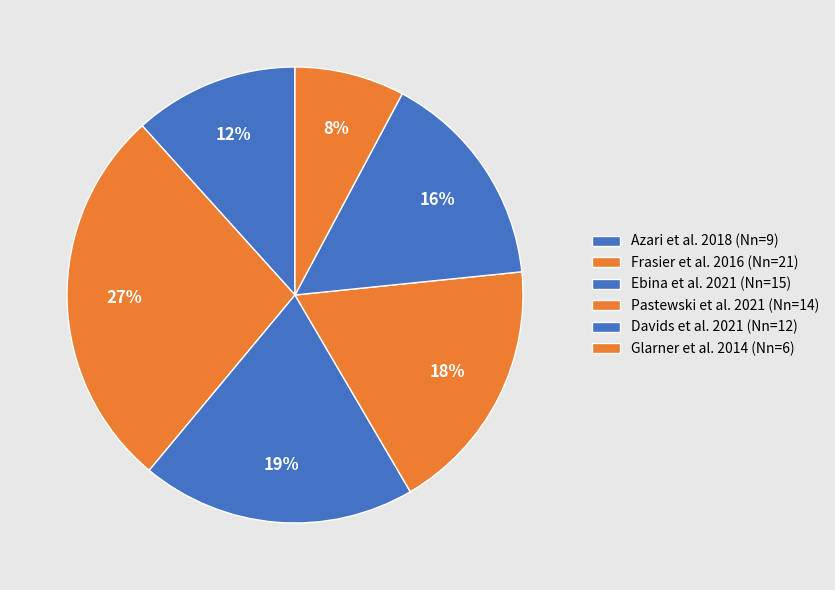

Count the number of slices in the pie.

6